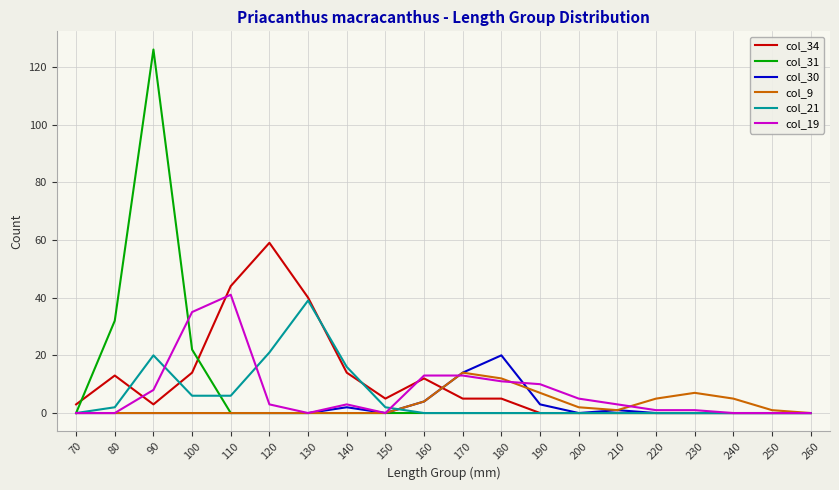

What are all the series names shown in the legend?

col_34, col_31, col_30, col_9, col_21, col_19